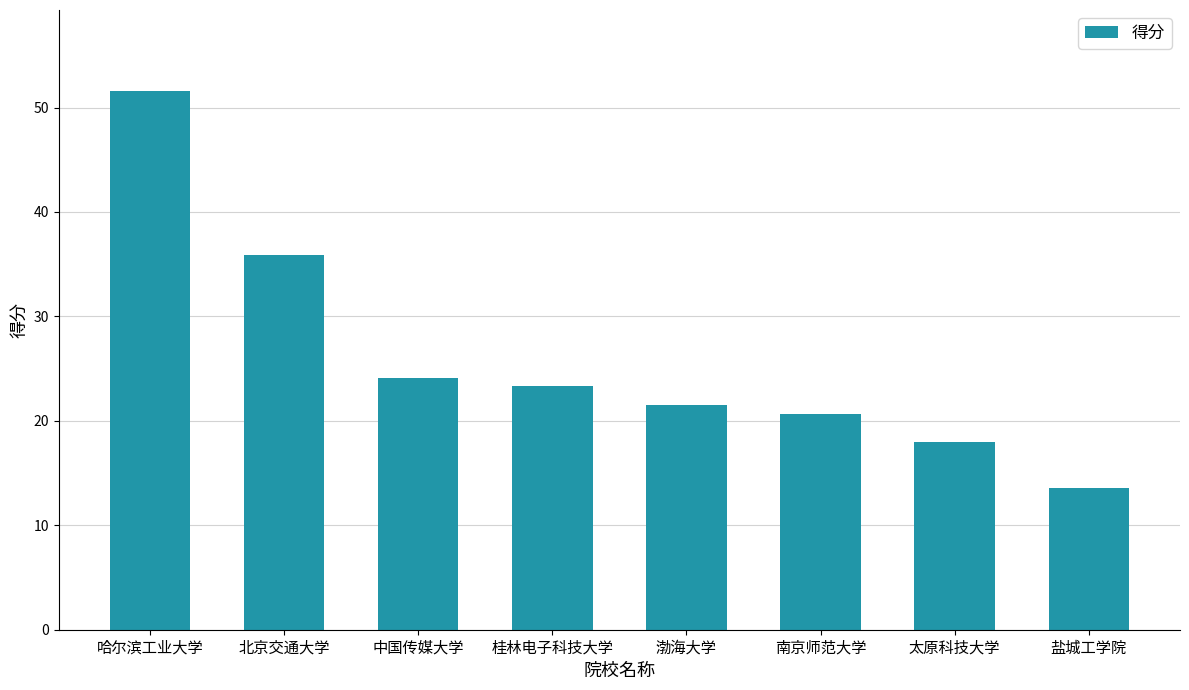

What is the label of the 2nd bar from the left?

北京交通大学